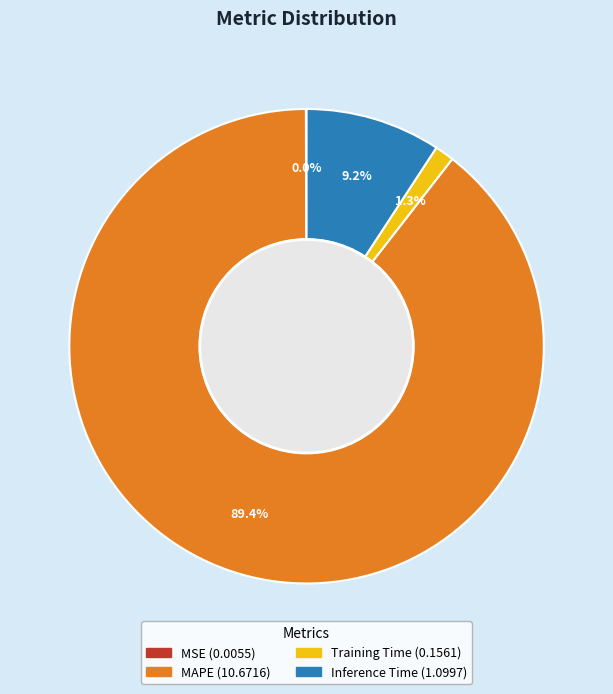

Combined, do Training Time and MAPE account for over 50%?

Yes